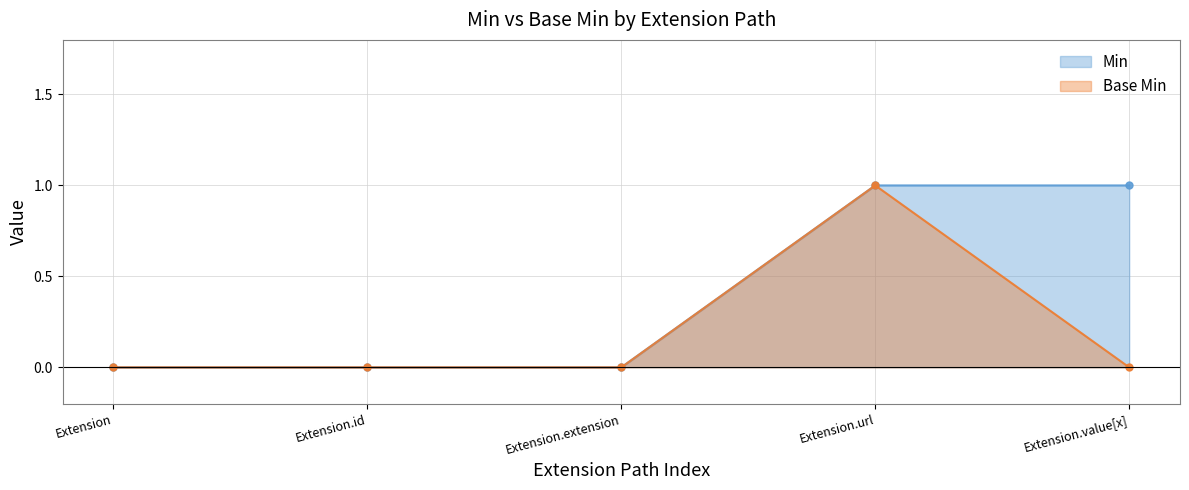

How many values in the Base Min series exceed 0?

1